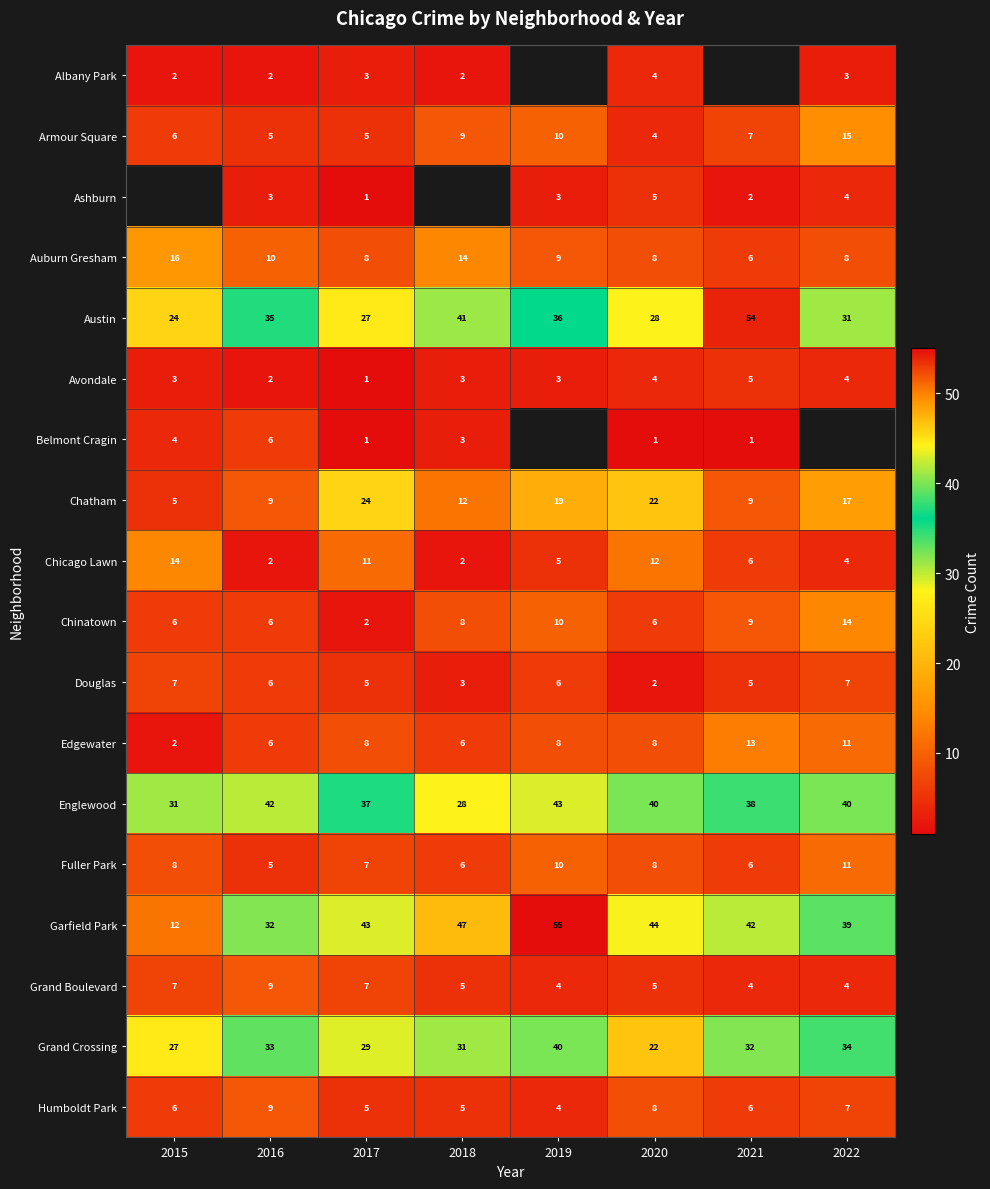

The value of Armour Square at 2020 is 3. True or false?

False